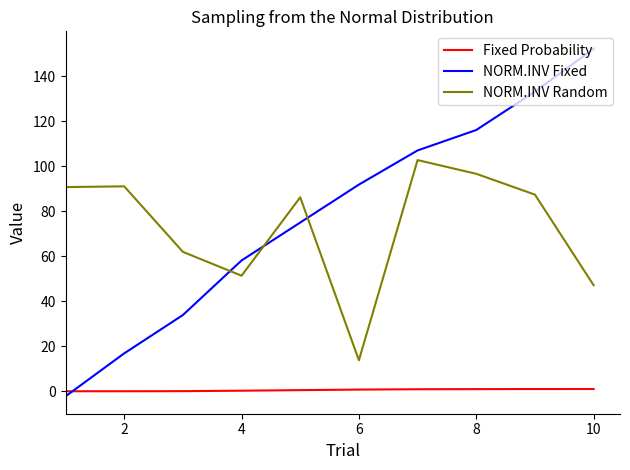

What is the greatest value displayed?

152.3